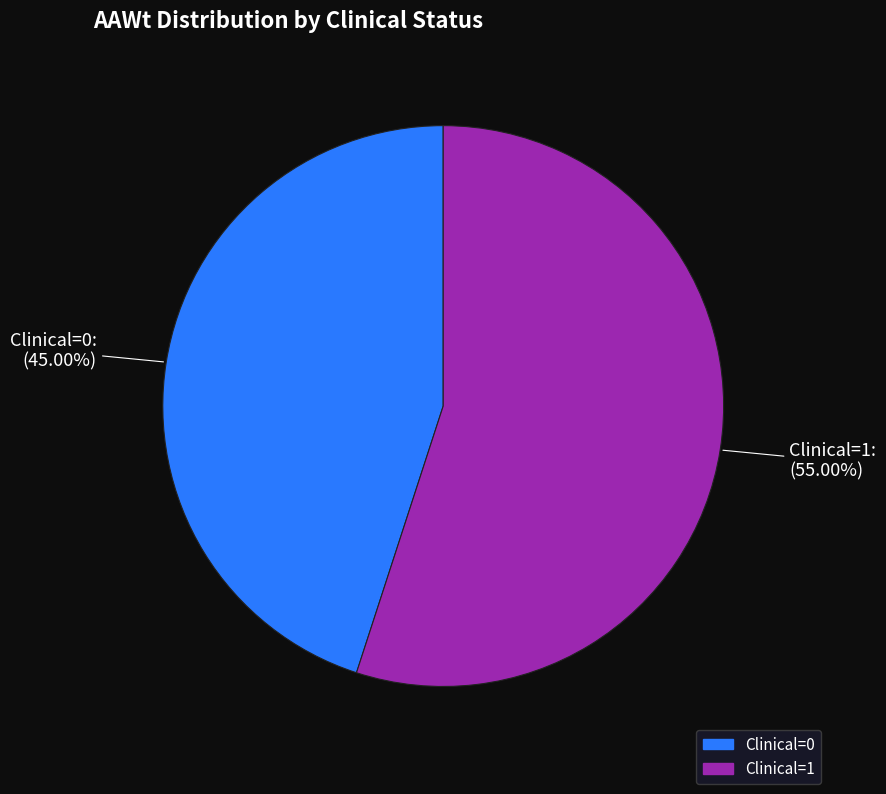

Which slice is the smallest?

Clinical=0